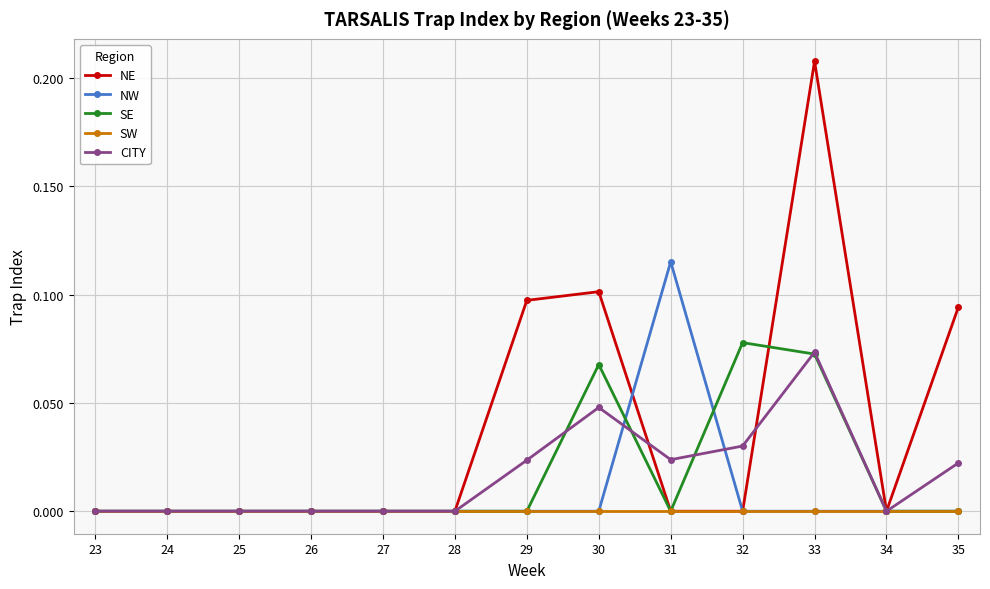

Between 31 and 34, which series saw the biggest shift?

NW